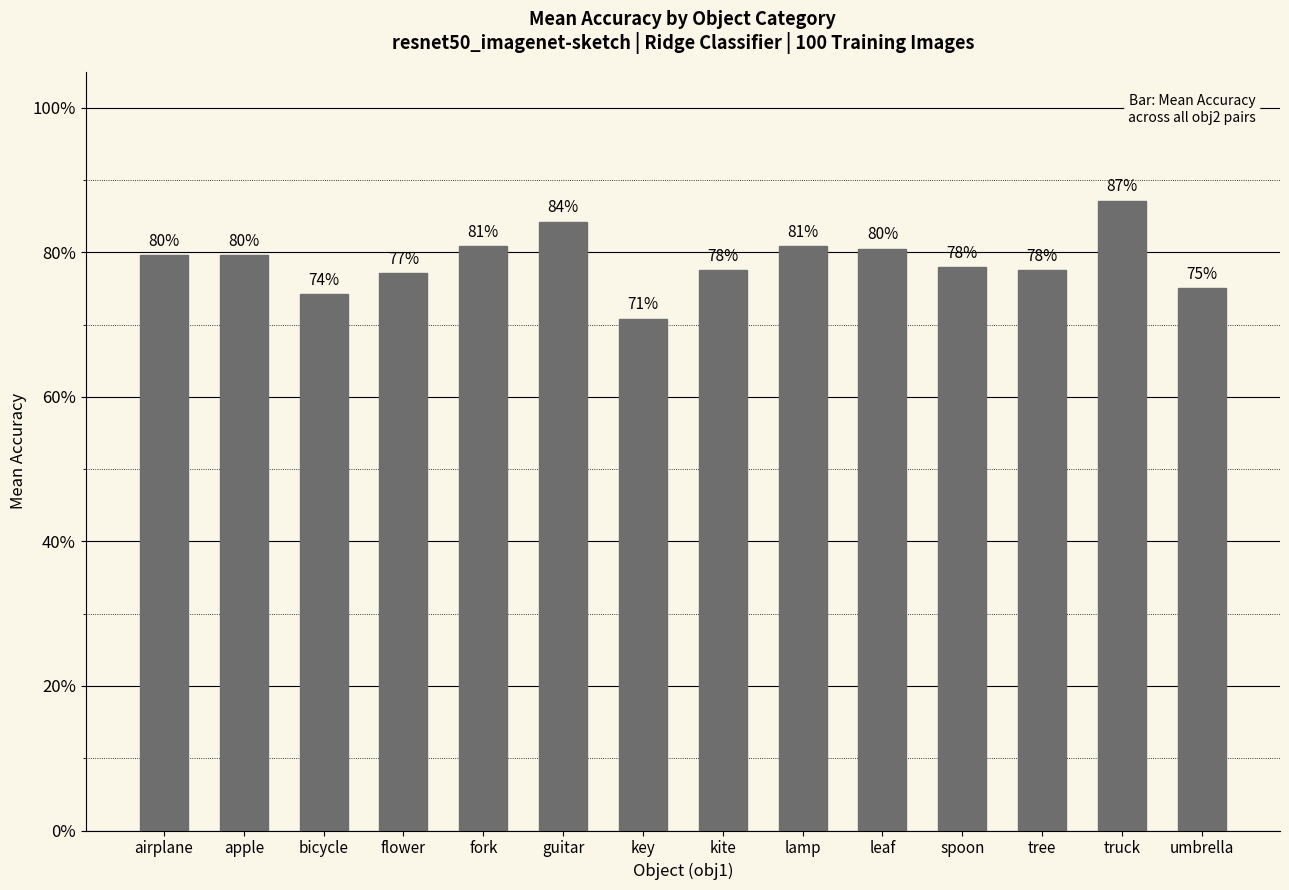

Where is the data nearest to the value 0?

key